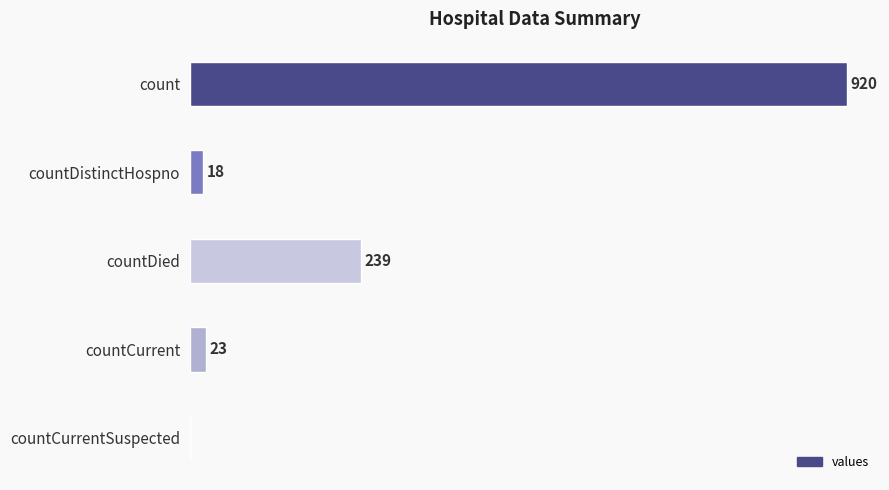

Where is the data nearest to the value 460?

countDied